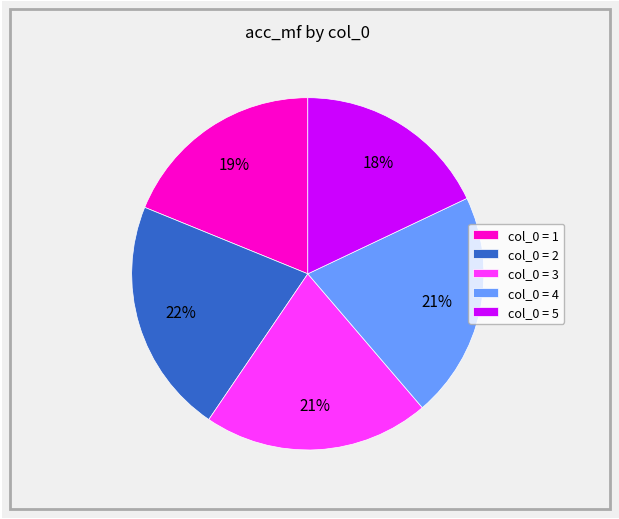

Between col_0 = 1 and col_0 = 2, which is larger?

col_0 = 2